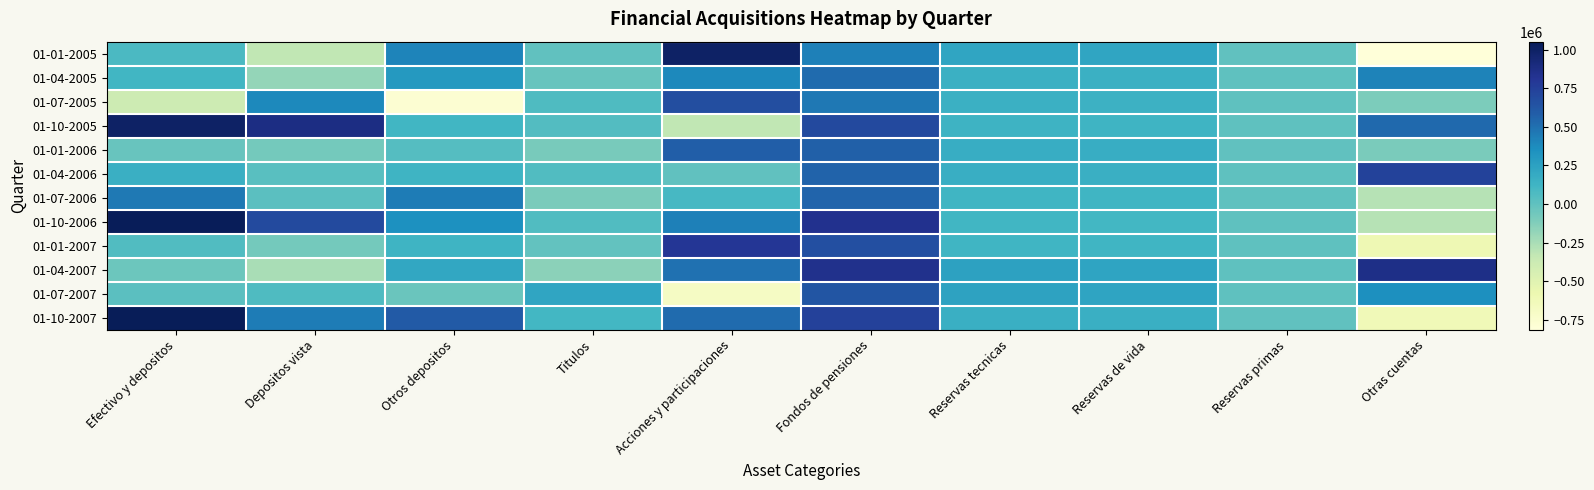

What is the total value across all series at Reservas tecnicas?

2002856